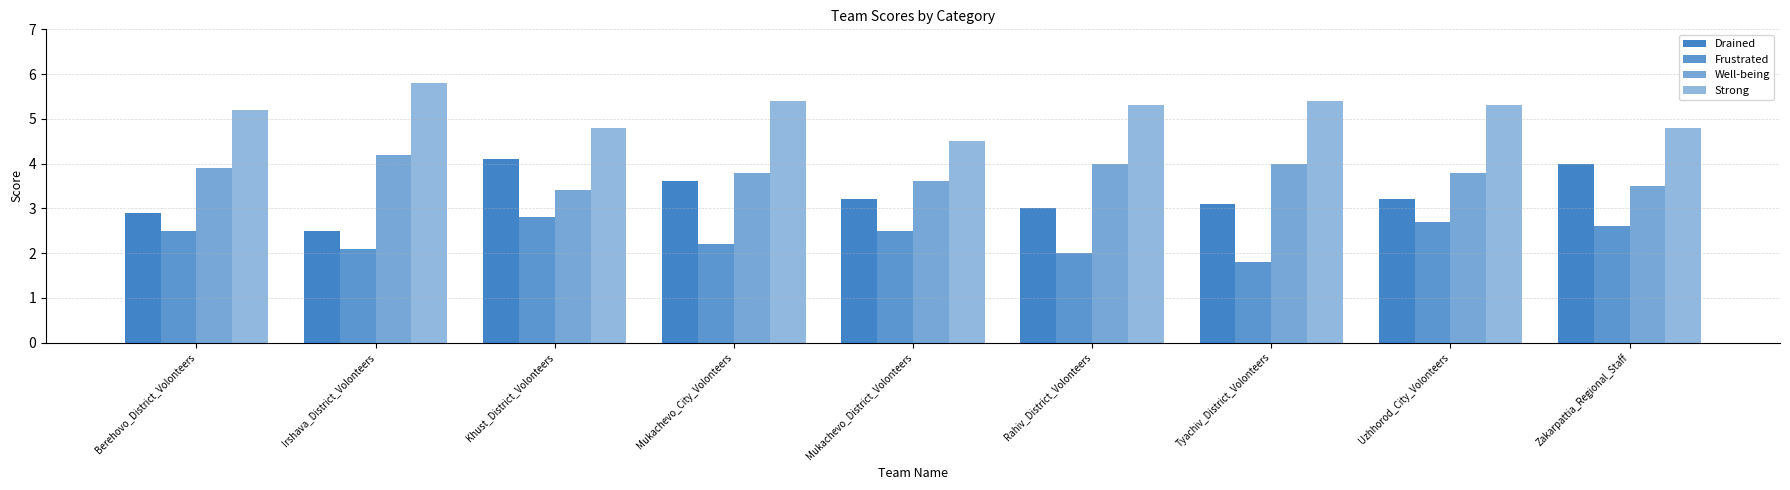

Does the chart contain stacked bars?

No